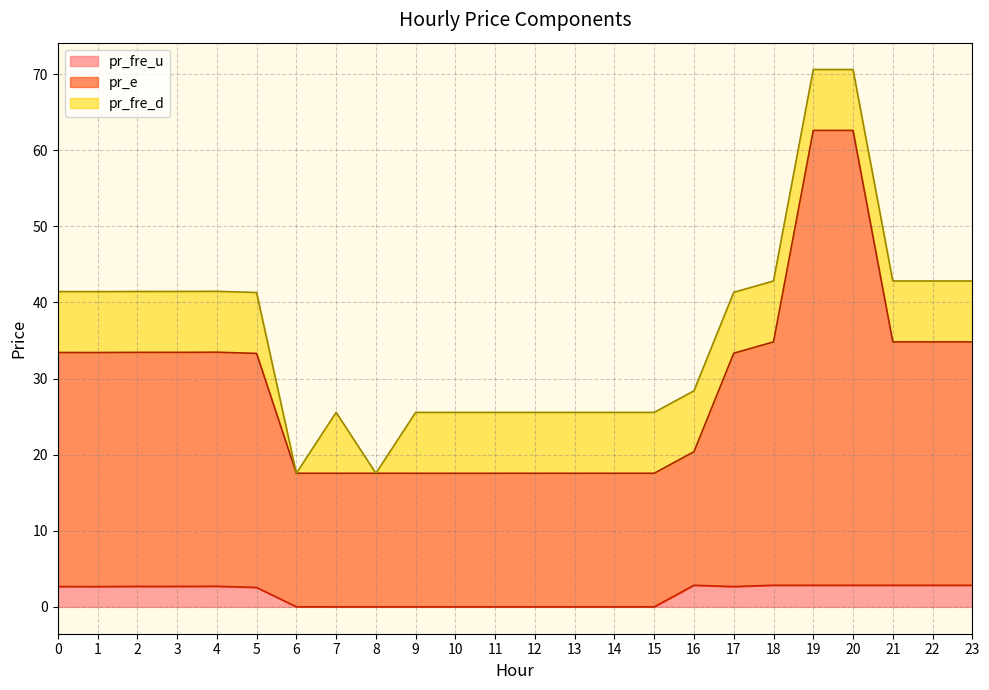

At how many categories does at least one series exceed 35?

2